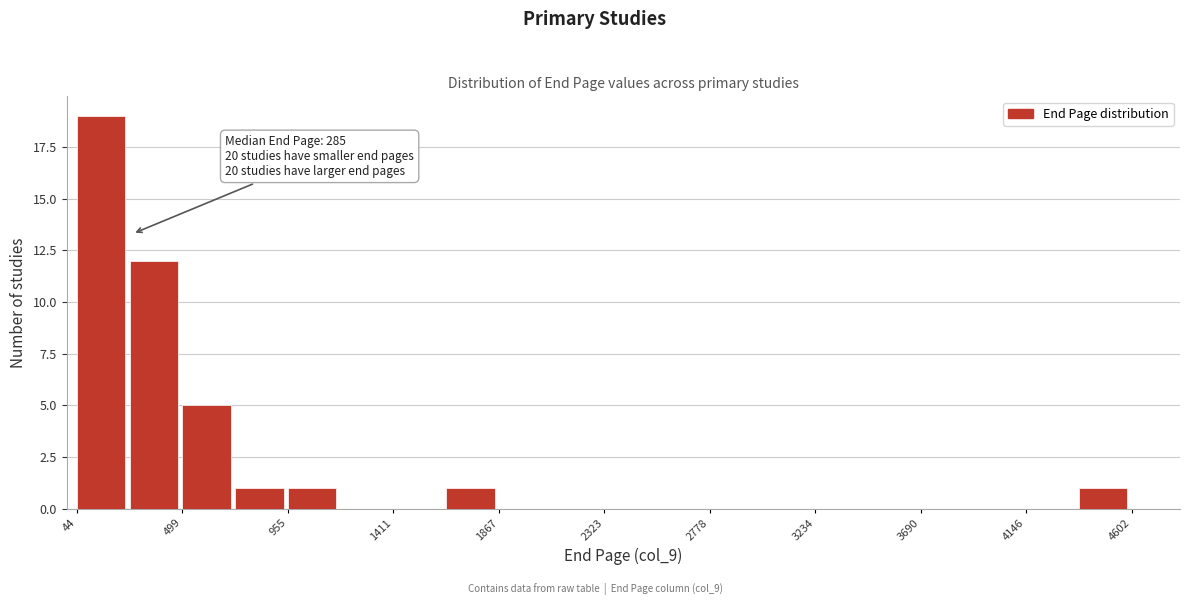

Which range on the x-axis has the tallest bar?

50 to 250